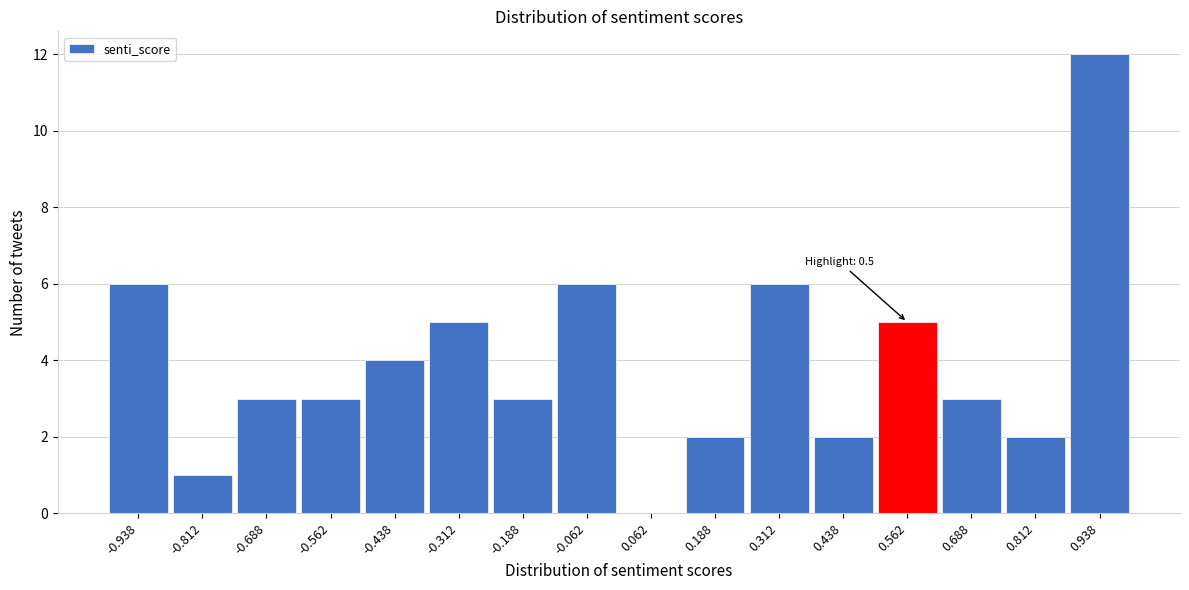

Which range on the x-axis has the tallest bar?

0.875 to 1.000